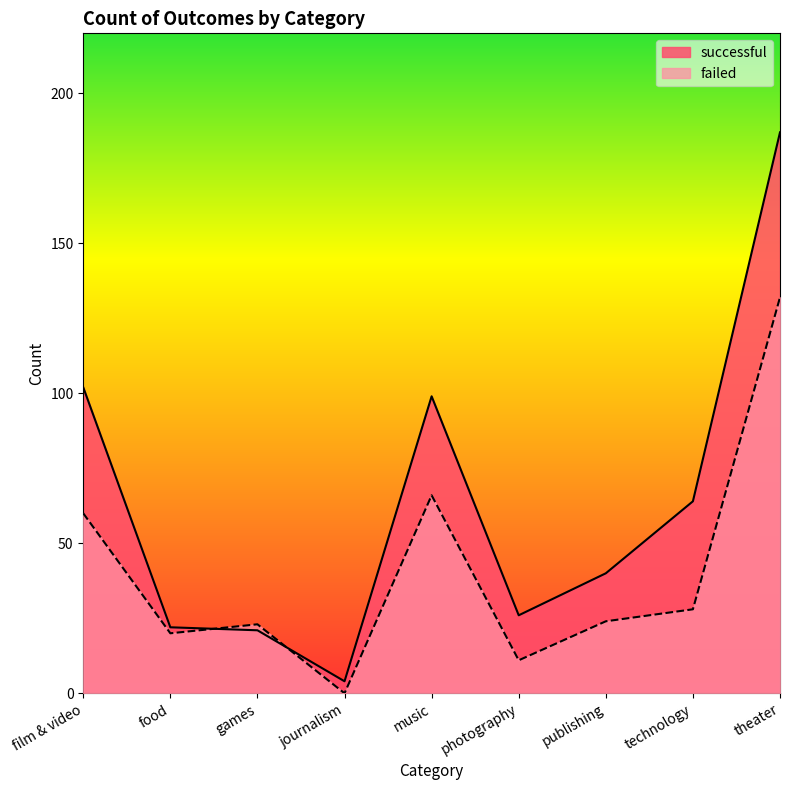

The failed series shows 23 at games. True or false?

True